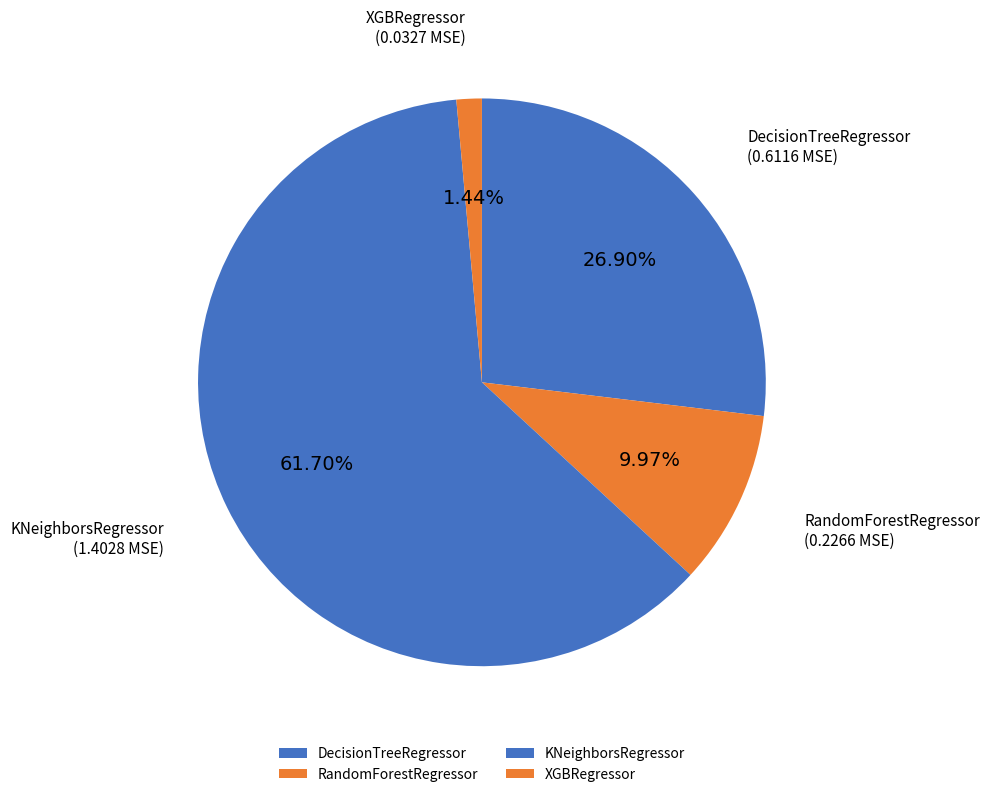

True or false: XGBRegressor accounts for 1% of the total.

True